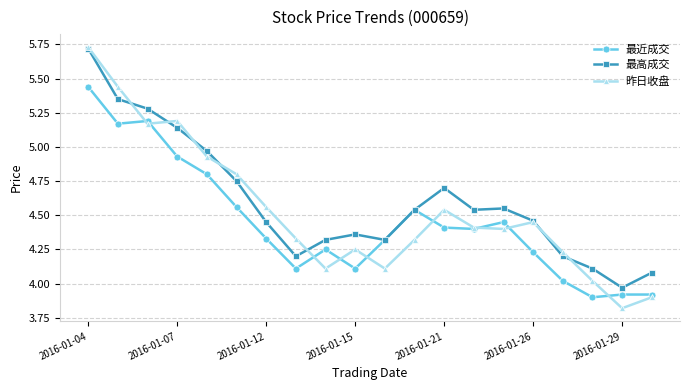

What is the minimum value for 昨日收盘?

3.8